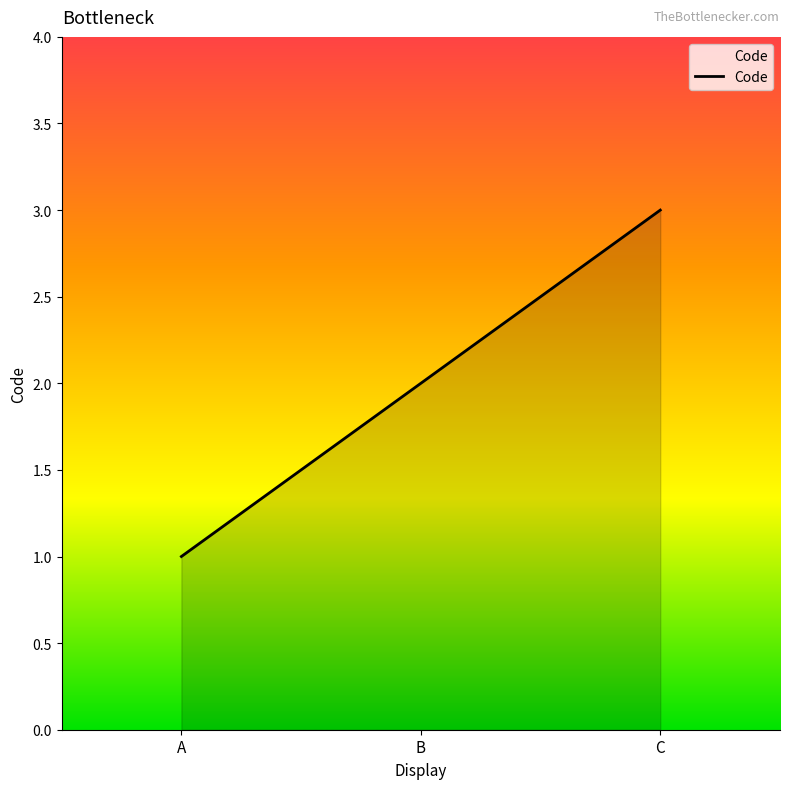

Reading left to right, what are all the values shown in this chart?

A=1	B=2	C=3